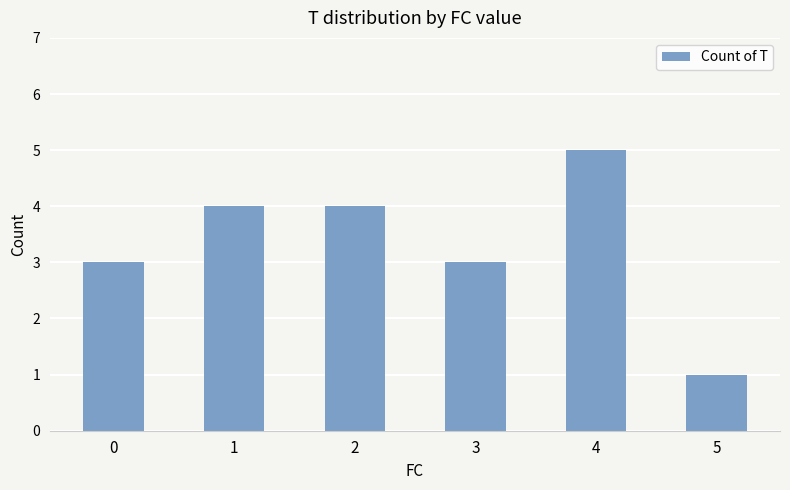

Is it true that the value at 3 is 2?

False